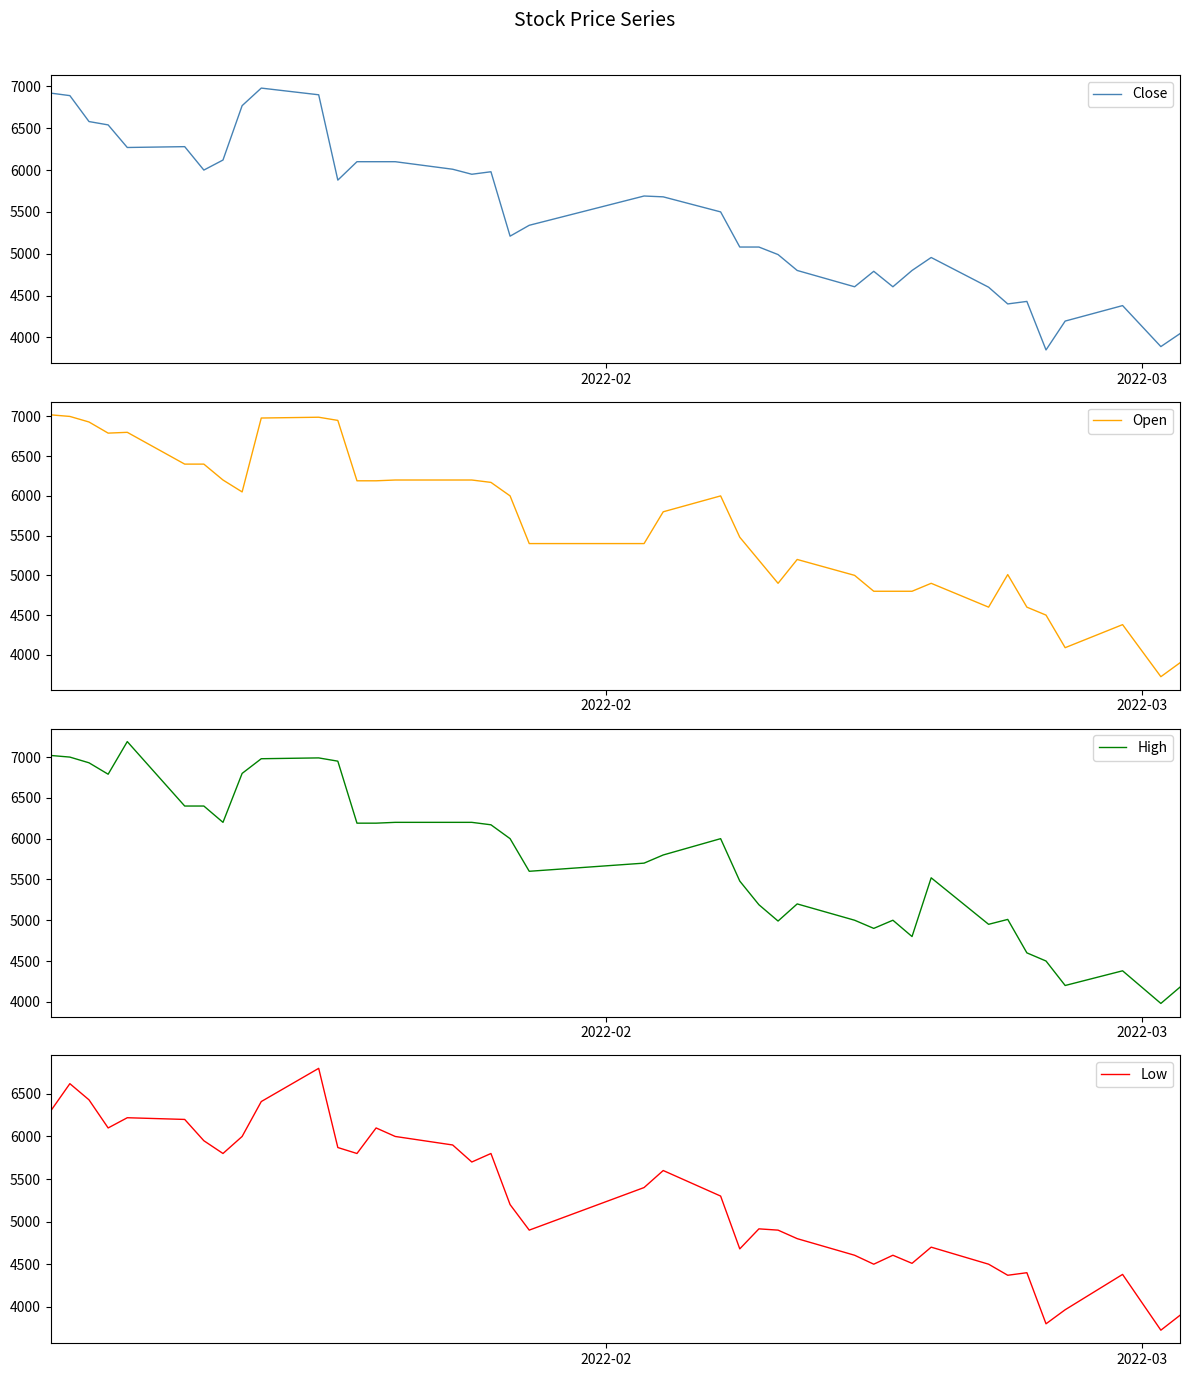

Reading right to left, transcribe all the data shown in this chart.

Close: 4045	3890	4380	4195	3850	4430	4400	4600	4955	4800	4605	4790	4605	4800	4990	5080	5080	5500	5680	5690	5340	5210	5980	5950	6010	6100	6100	6100	5880	6900	6980	6770	6120	6000	6280	6270	6540	6580	6890	6920
Open: 3900	3725	4380	4090	4500	4600	5010	4600	4900	4800	4800	4800	5000	5200	4900	5190	5480	6000	5800	5400	5400	6000	6170	6200	6200	6200	6190	6190	6950	6990	6980	6050	6200	6400	6400	6800	6790	6930	7000	7020
High: 4180	3980	4380	4200	4500	4600	5010	4950	5520	4800	5000	4900	5000	5200	4990	5190	5480	6000	5800	5700	5600	6000	6170	6200	6200	6200	6190	6190	6950	6990	6980	6800	6200	6400	6400	7190	6790	6930	7000	7020
Low: 3900	3725	4380	3965	3800	4400	4370	4500	4700	4510	4605	4500	4605	4800	4900	4915	4680	5300	5600	5400	4900	5200	5800	5700	5900	6000	6100	5800	5870	6800	6410	6000	5800	5950	6200	6220	6100	6430	6620	6300